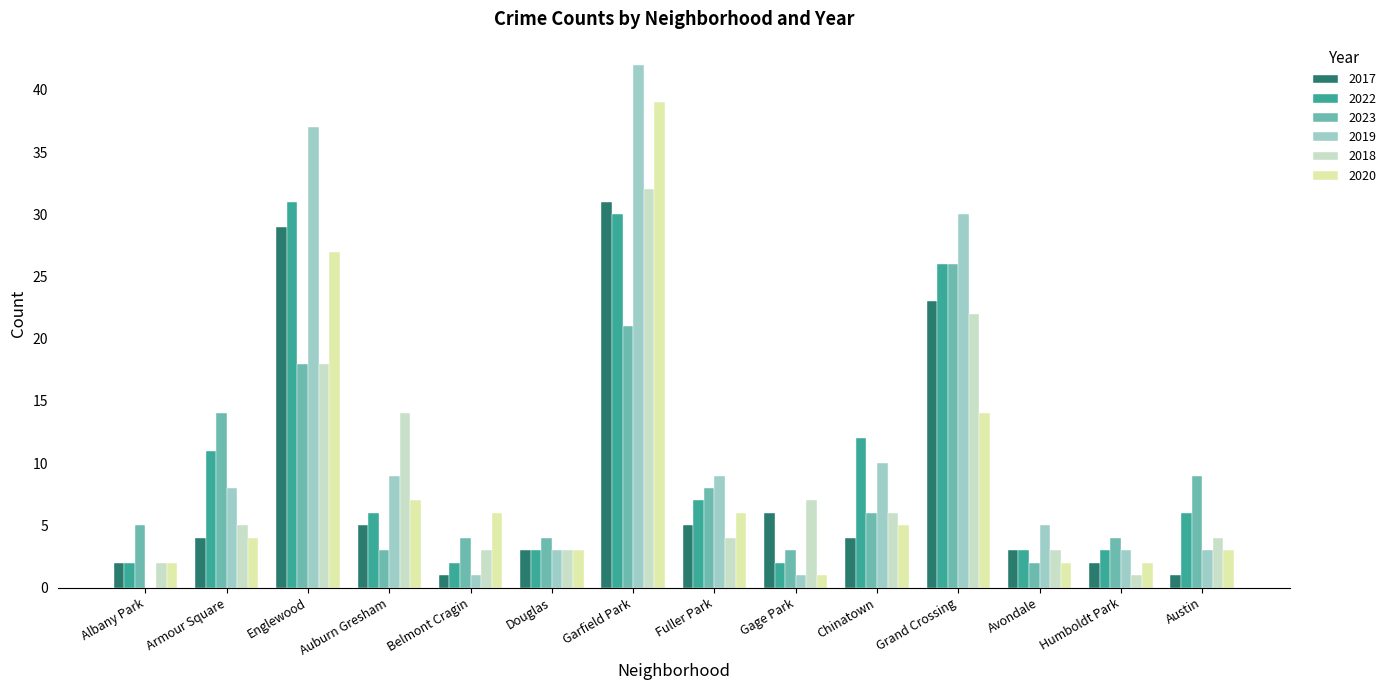

What is the total value across all series at Armour Square?

46